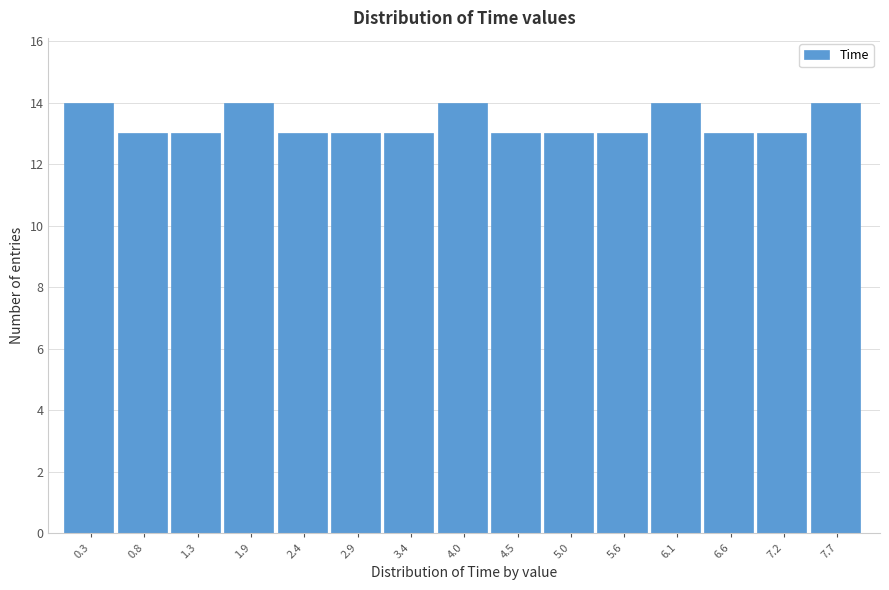

What is the height of the bar covering 5.8 to 6.4 on the x-axis? Neither the bar edges nor the heights are printed on the chart, so give them approximately, as read against the axes.

14